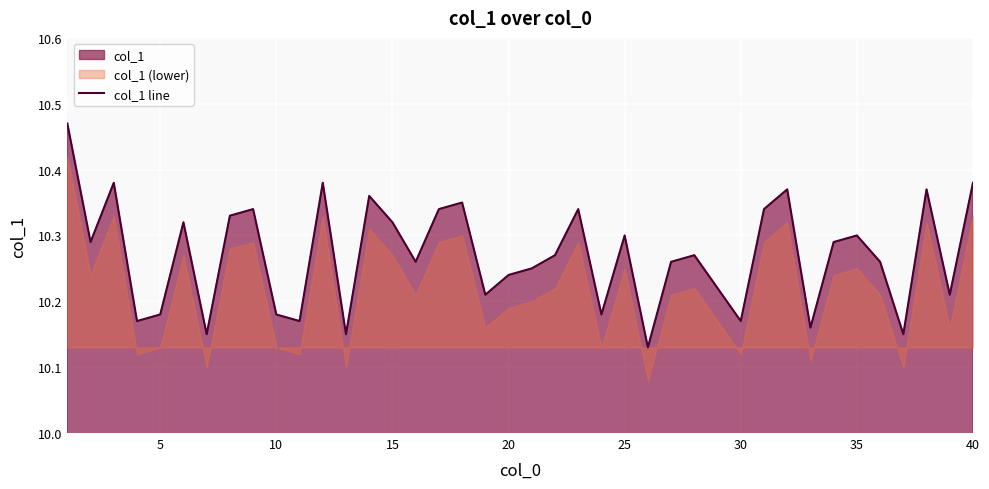

The col_1 line series shows 15.2 at 25. True or false?

False